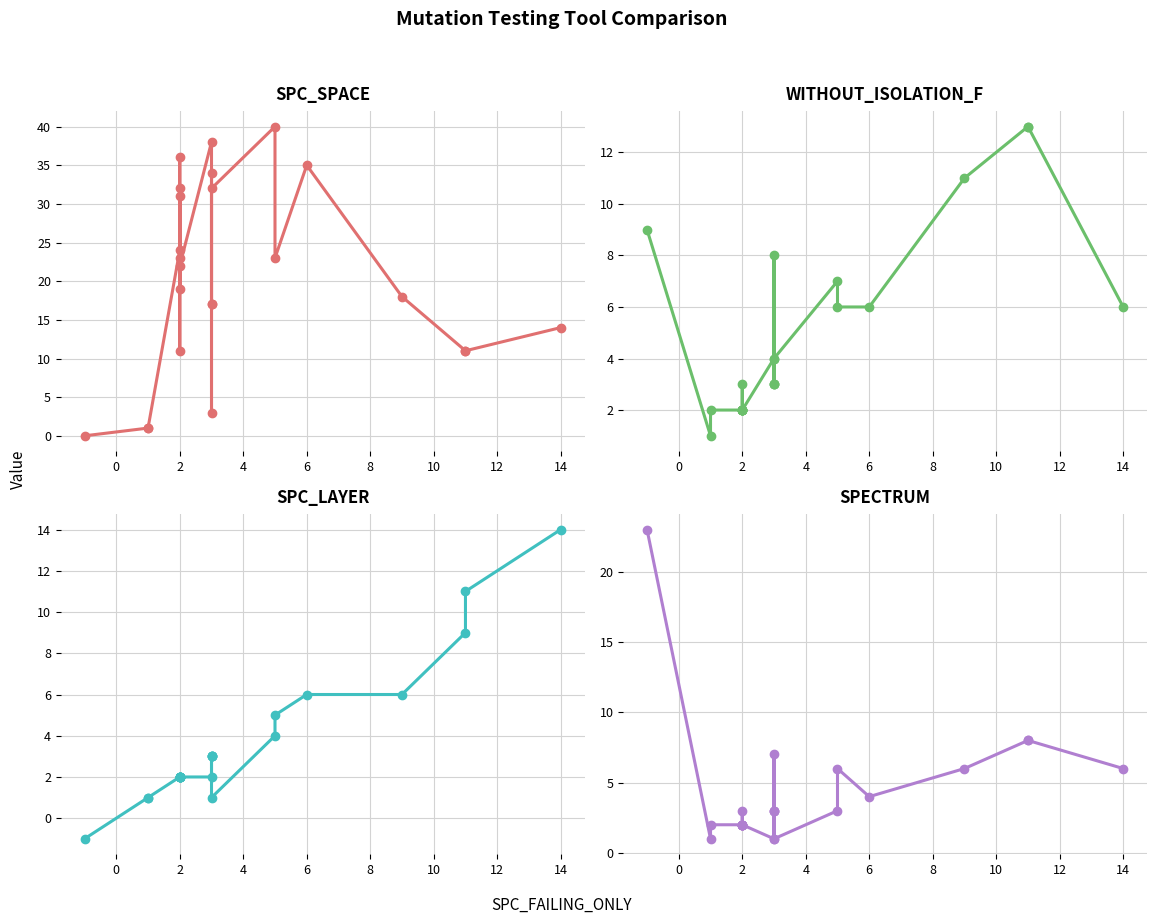

What is the difference between the second highest and minimum values in the SPC_LAYER series?

12